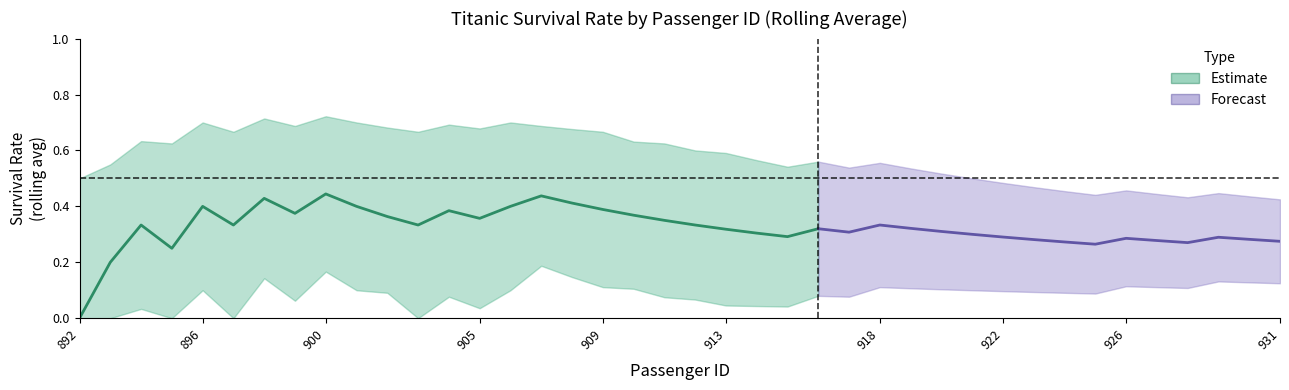

How many values in lower are above zero?

35